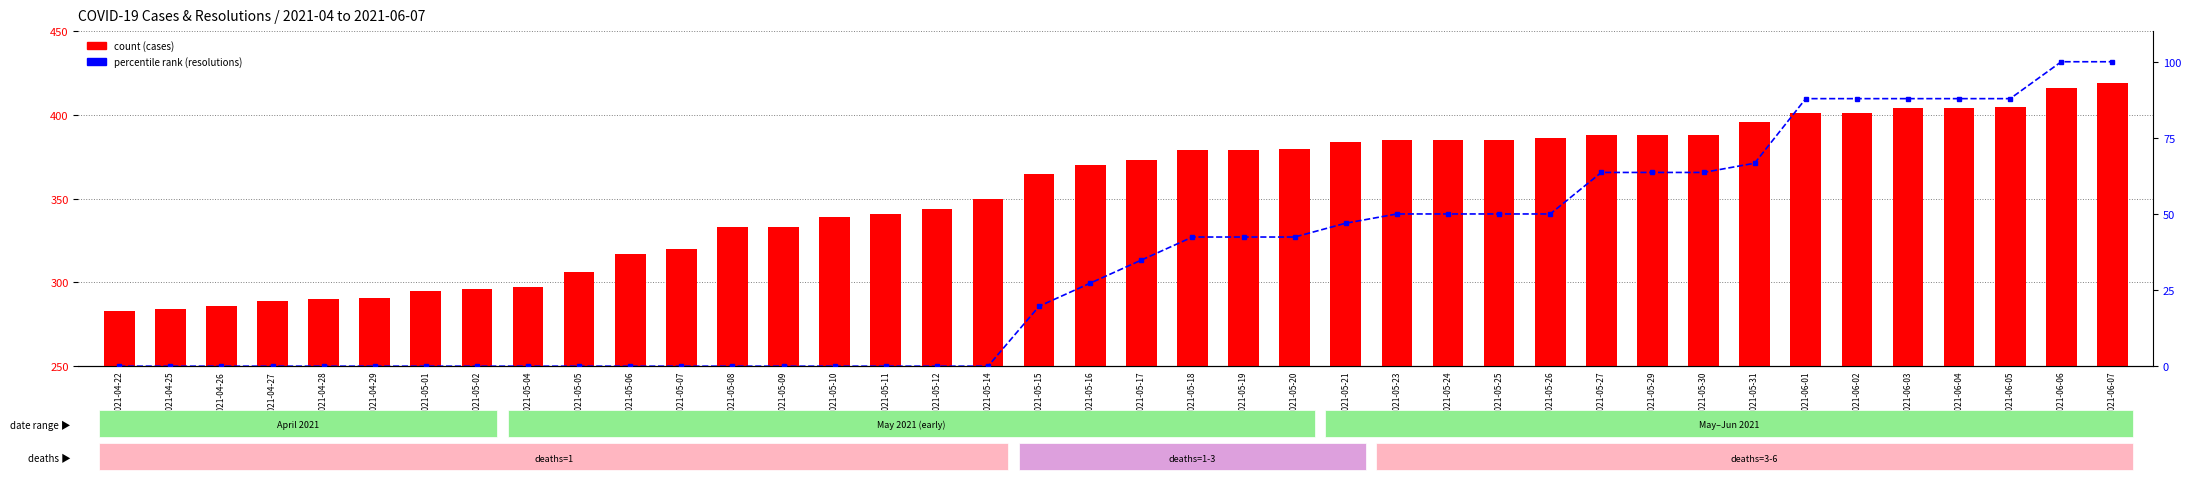

How many values in the cases series exceed 373?

19